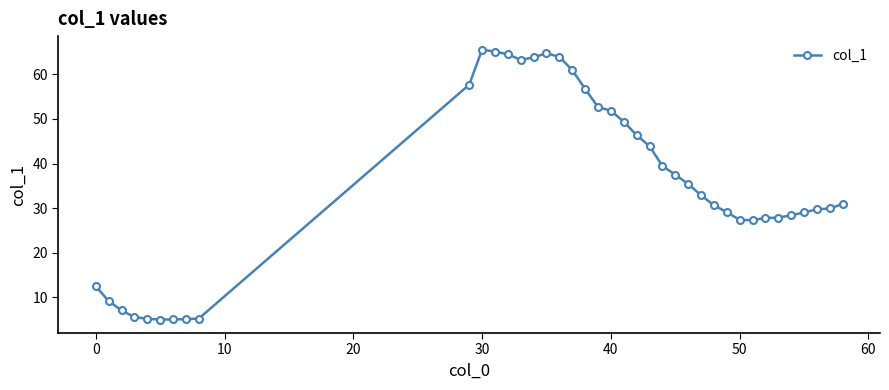

What is the difference between the second highest and second lowest values?

60.0